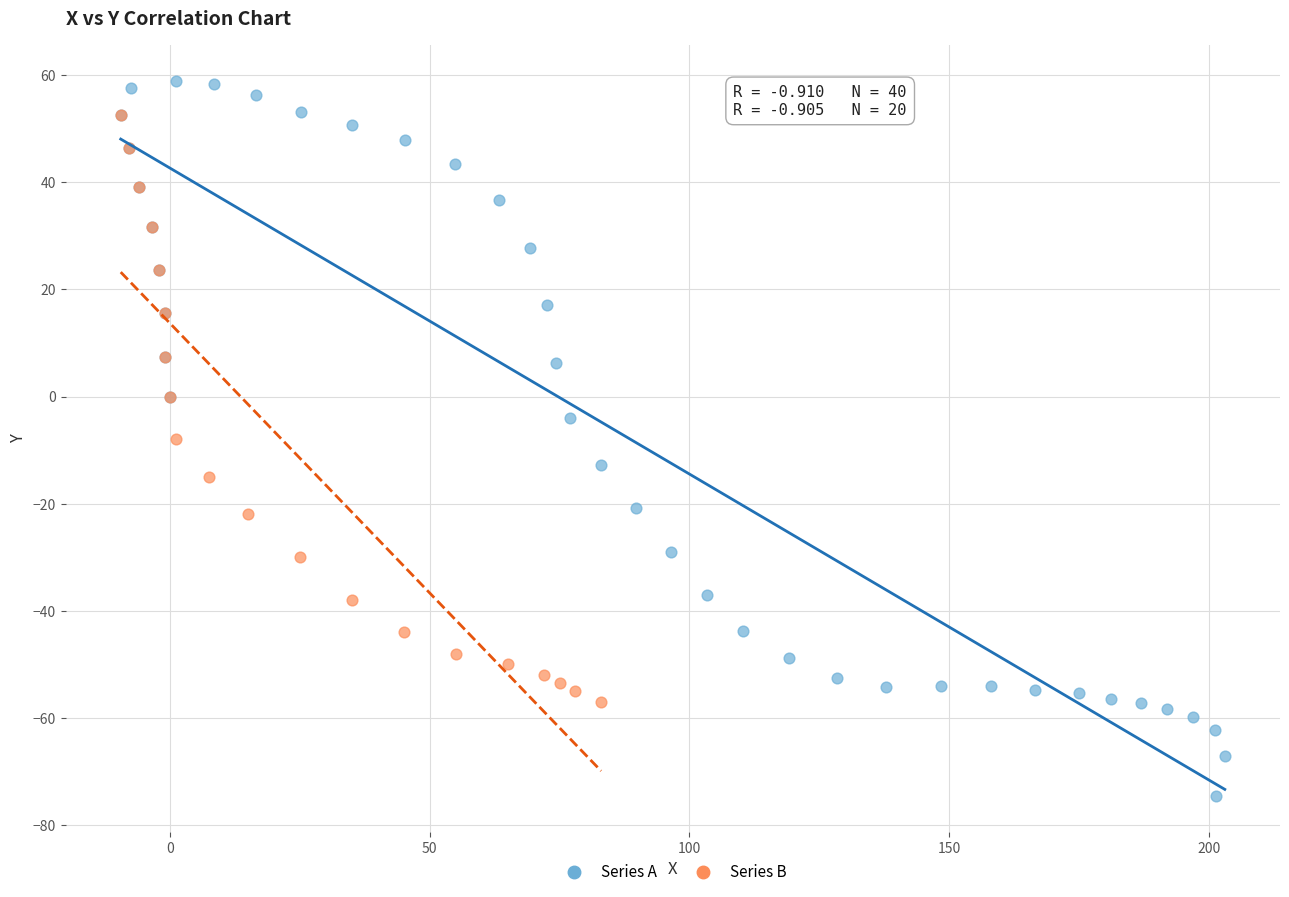

Which series reaches the minimum Y coordinate?

Series A